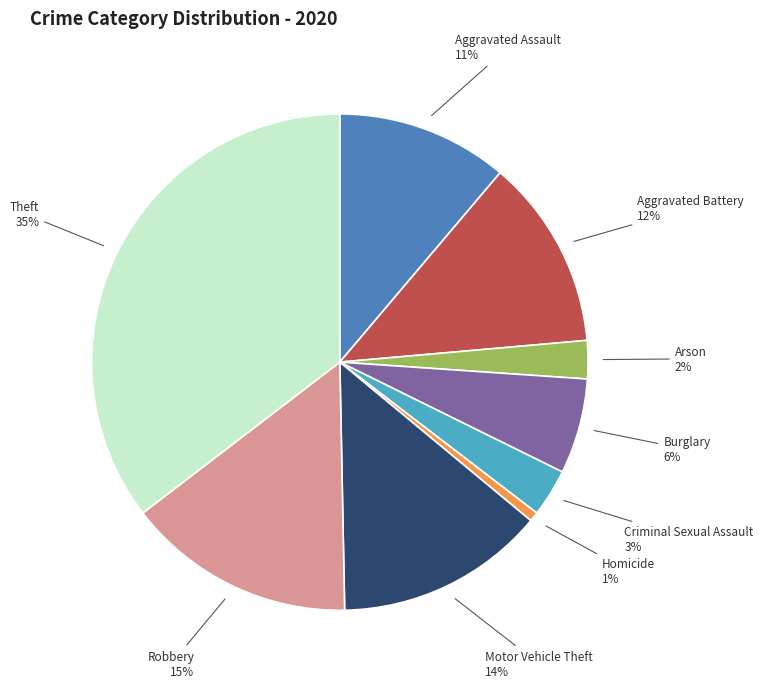

To the nearest percent, what is the average slice percentage?

11%